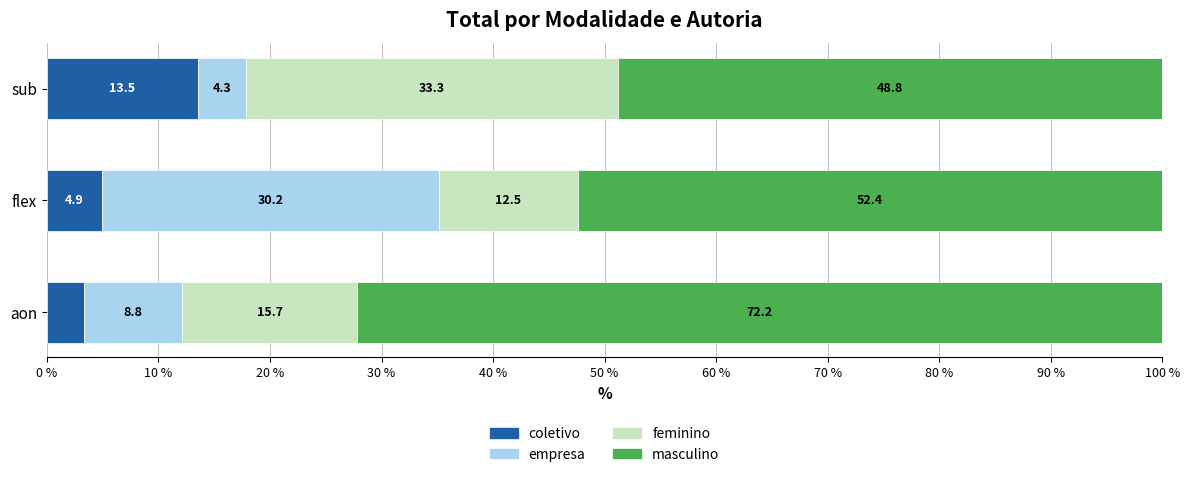

The value of coletivo at sub is 13.5. True or false?

True